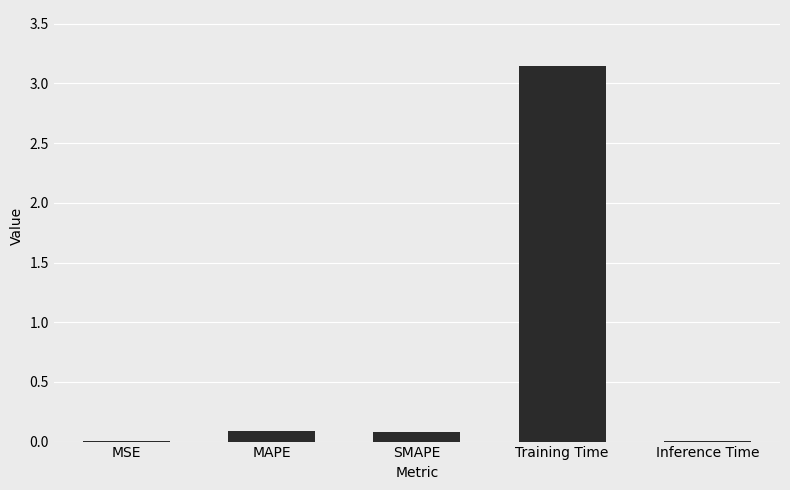

The value at MSE is 0.0. True or false?

True